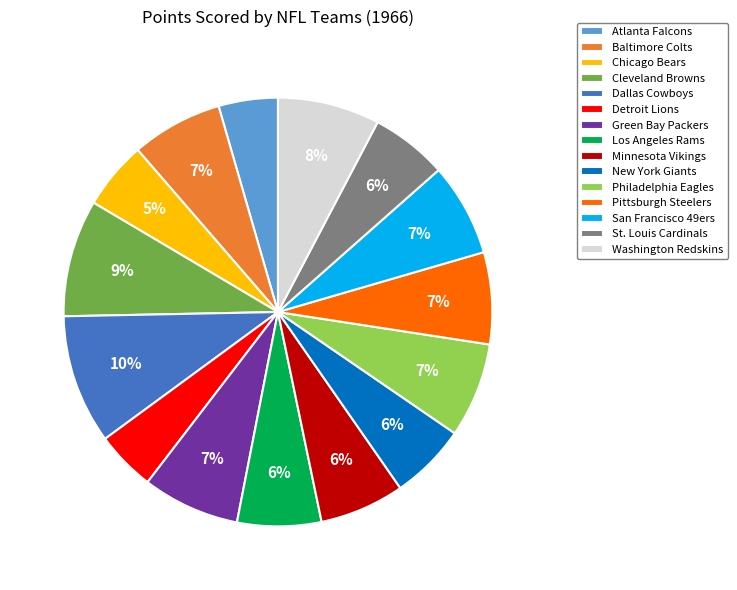

Combined, do Atlanta Falcons and Green Bay Packers account for over 50%?

No